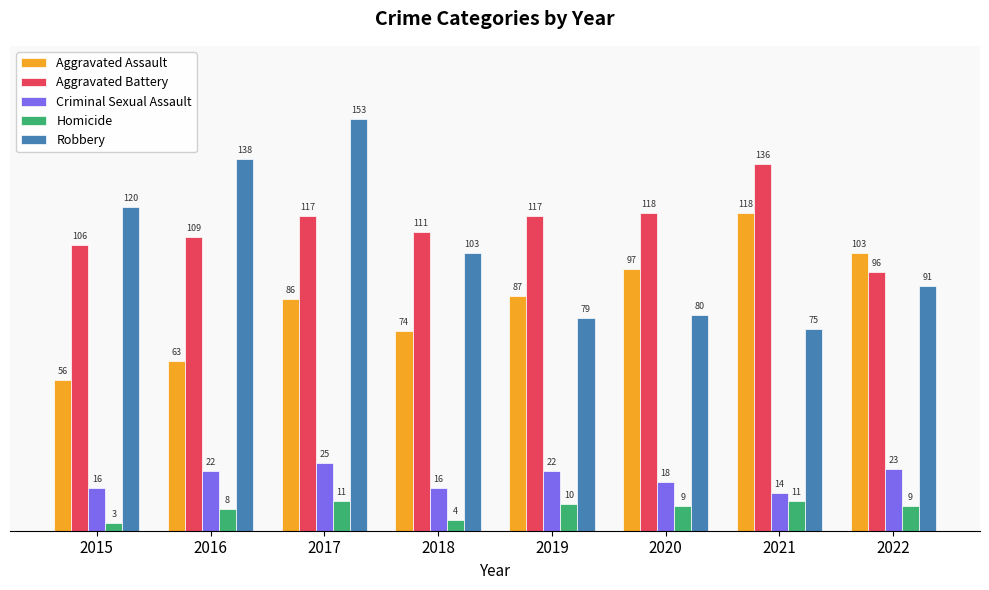

At 2018, list the series in order from largest to smallest.

Aggravated Battery, Robbery, Aggravated Assault, Criminal Sexual Assault, Homicide